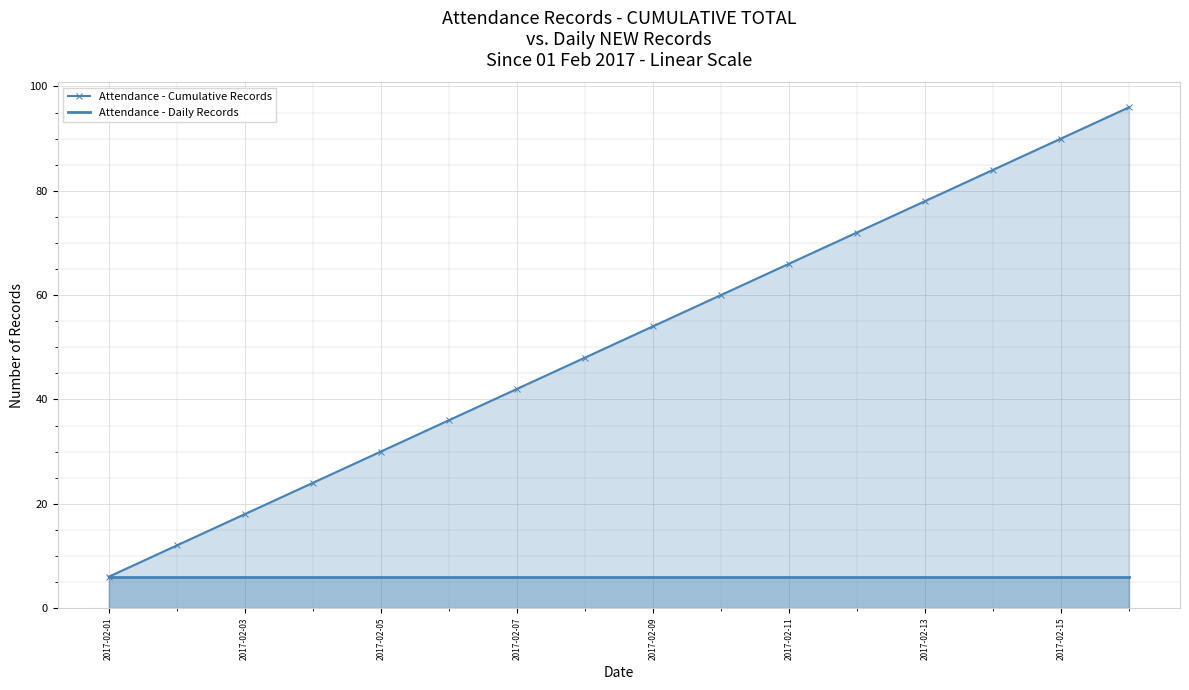

Reading right to left, what are all the values shown in this chart?

Attendance - Cumulative Records: 96	90	84	78	72	66	60	54	48	42	36	30	24	18	12	6
Attendance - Daily Records: 6	6	6	6	6	6	6	6	6	6	6	6	6	6	6	6